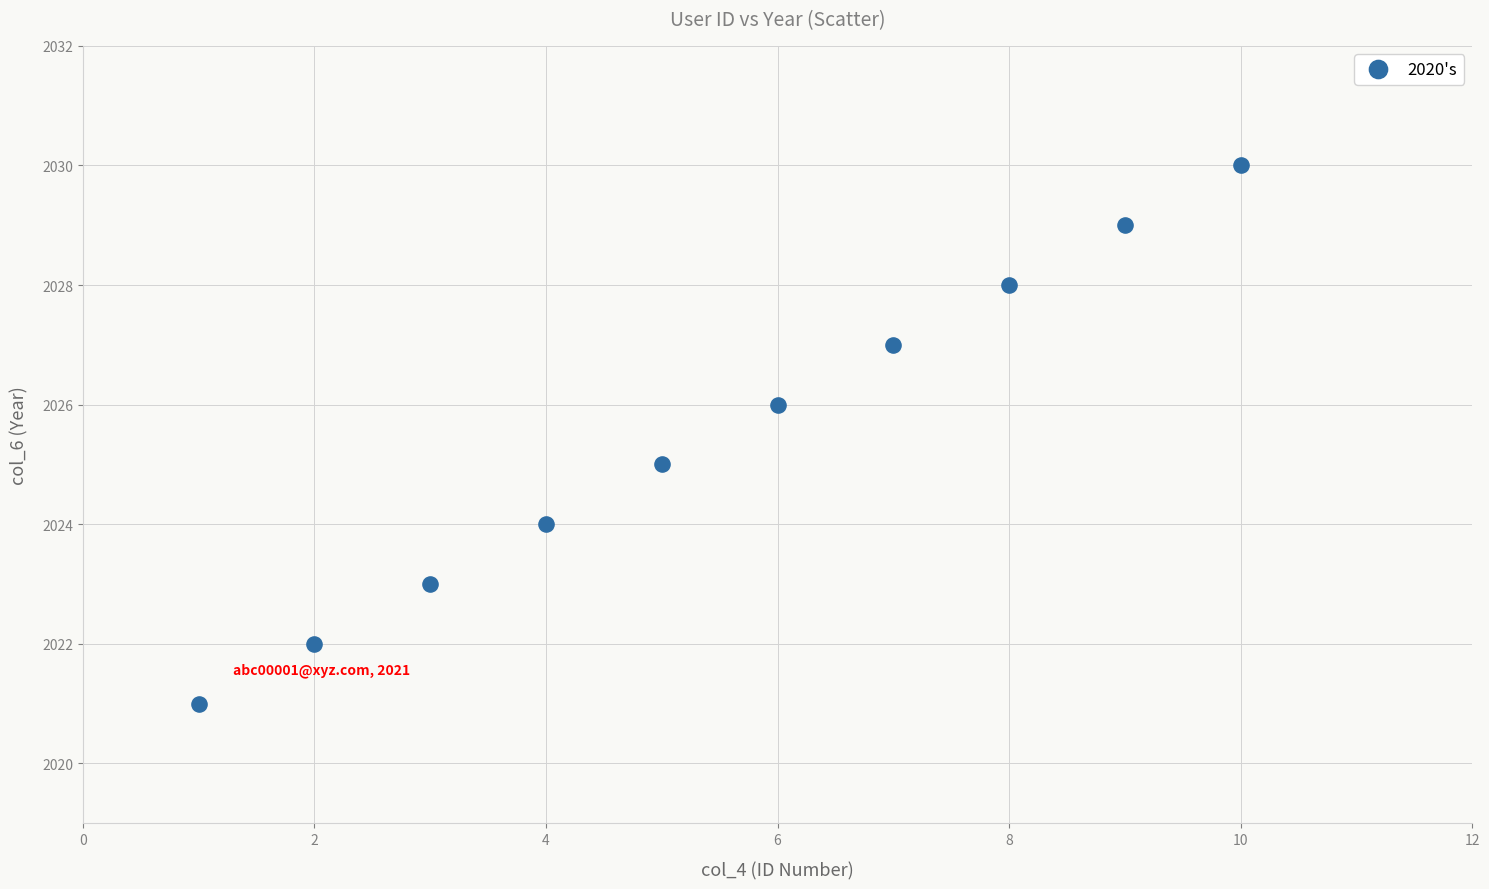

What is the average X value?

6